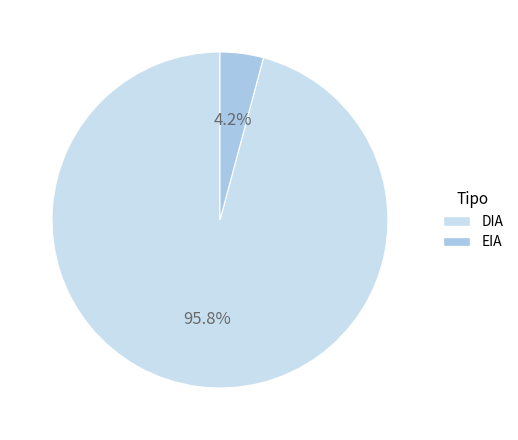

Between DIA and EIA, which is larger?

DIA